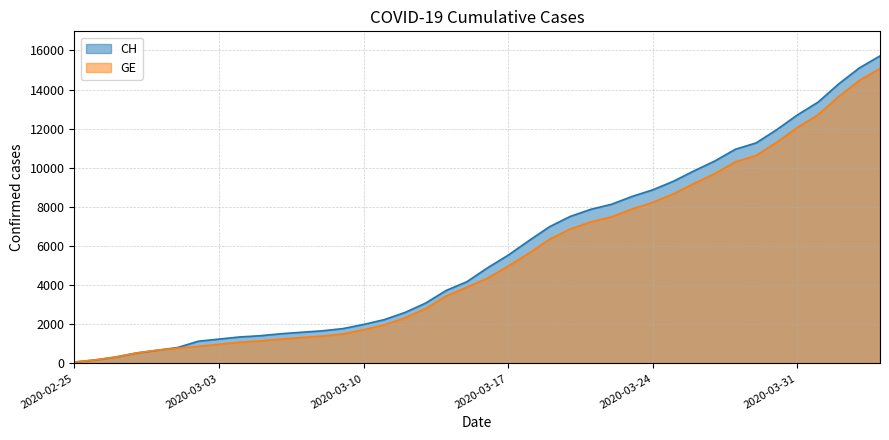

At 2020-03-15, list the series in order from largest to smallest.

CH, GE